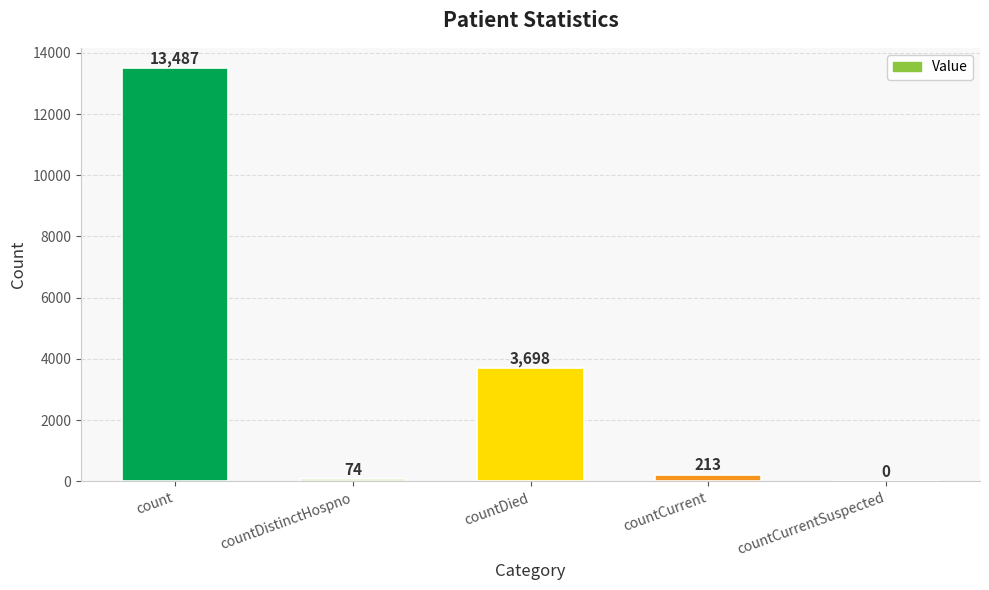

Is it true that the value at countCurrentSuspected is -4394?

False